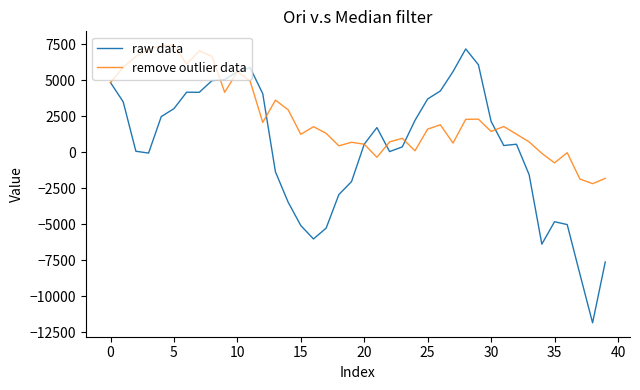

What is the minimum value shown in the chart?

-11832.9